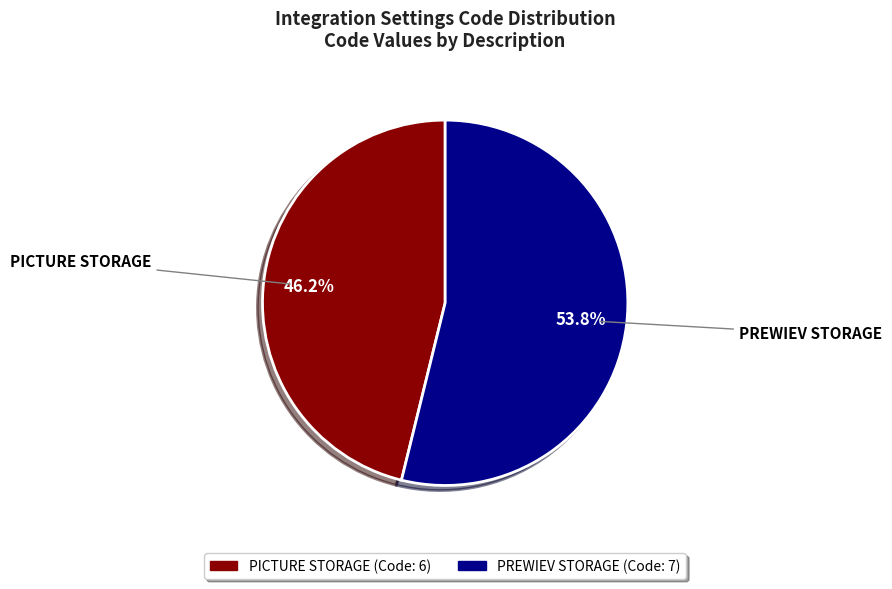

True or false: PREWIEV STORAGE accounts for 54% of the total.

True